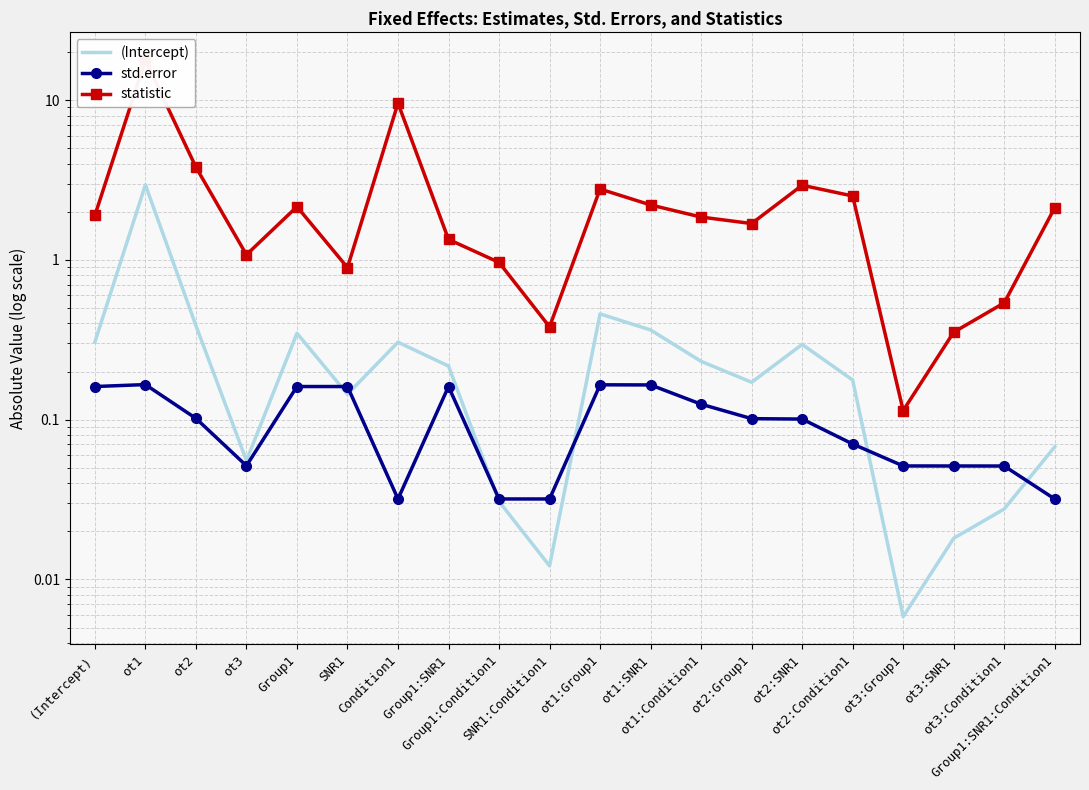

What position from the left is ot3:Group1?

17